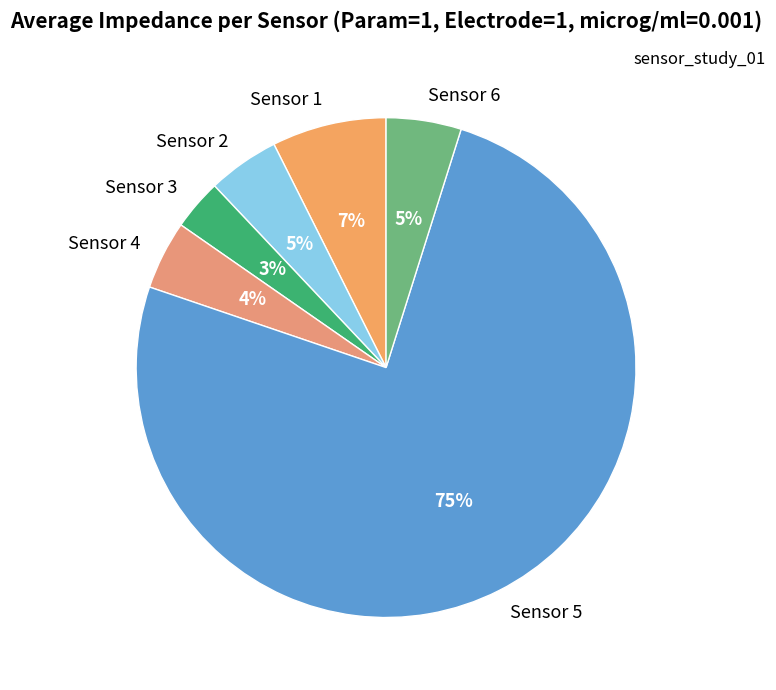

Combined, do Sensor 2 and Sensor 5 account for over 50%?

Yes